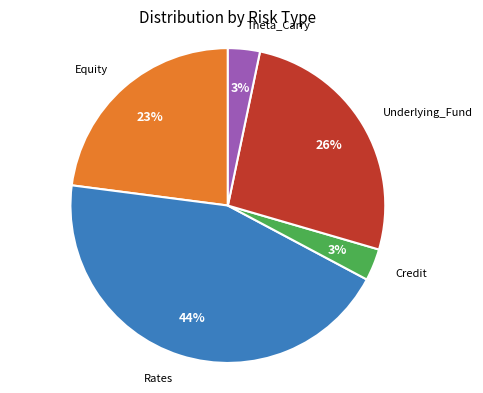

What is the ratio of the value at Underlying_Fund to the value at Rates?

0.6